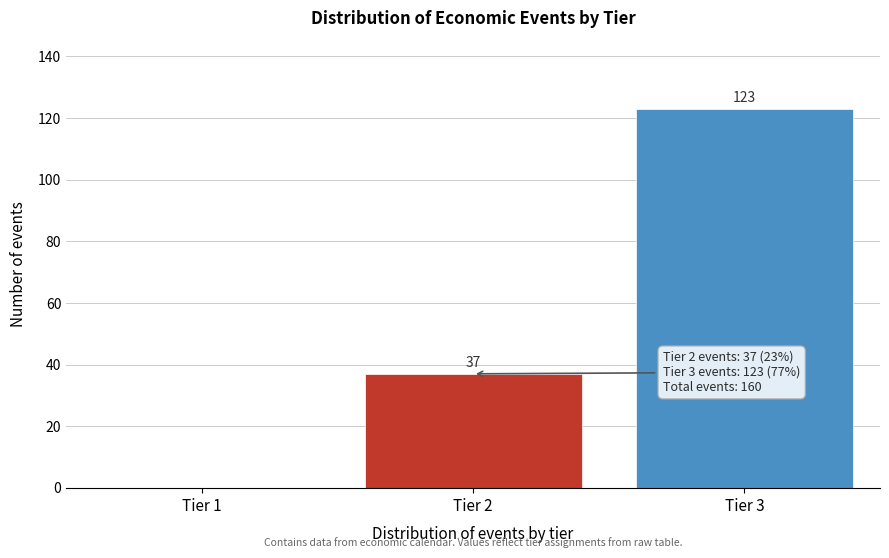

Reading right to left, extract all data points from this chart.

Tier 3=123	Tier 2=37	Tier 1=0